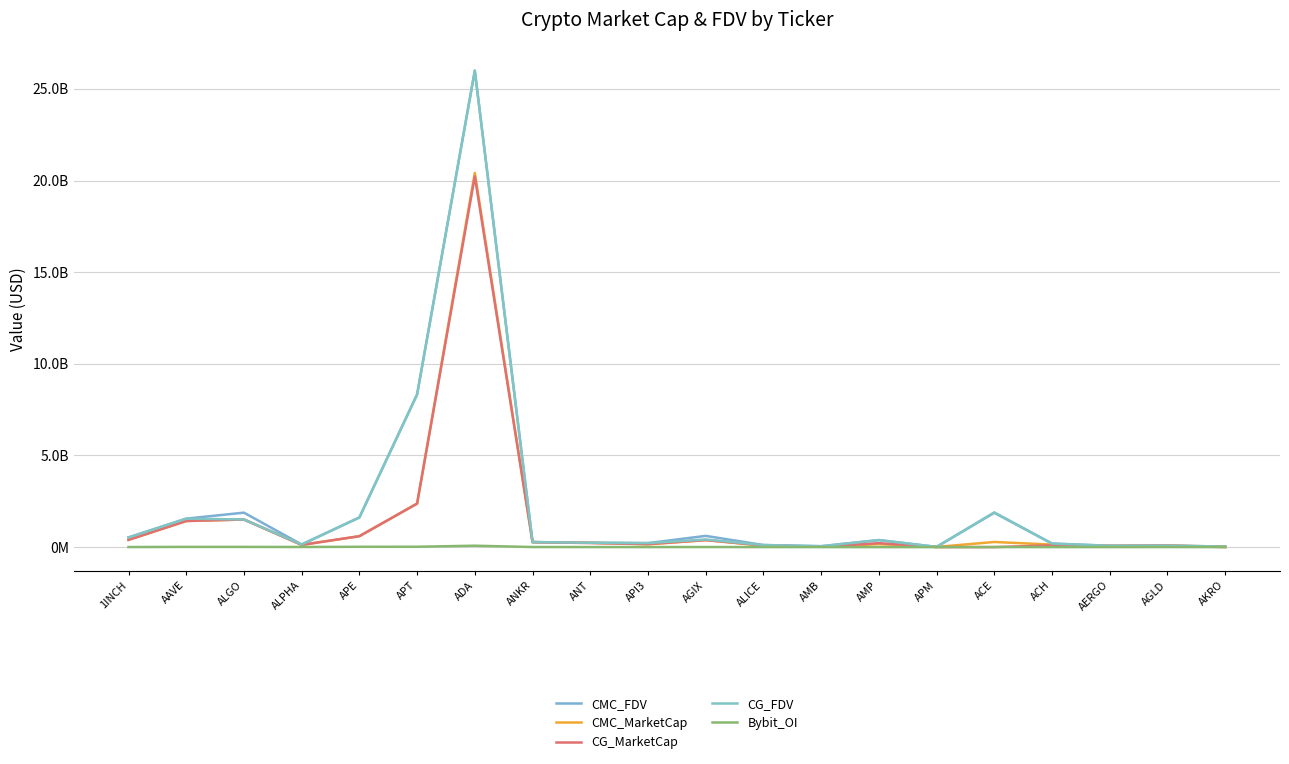

In CG_FDV, how many points are lower than both neighbors (excluding endpoints)?

5